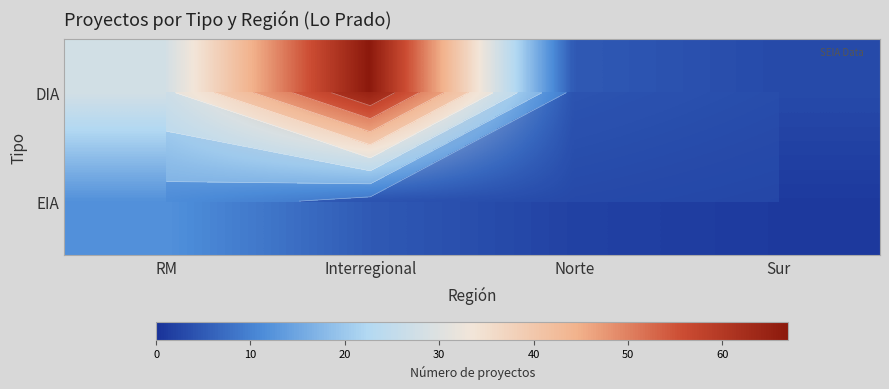

How many data points in DIA are above 28?

1